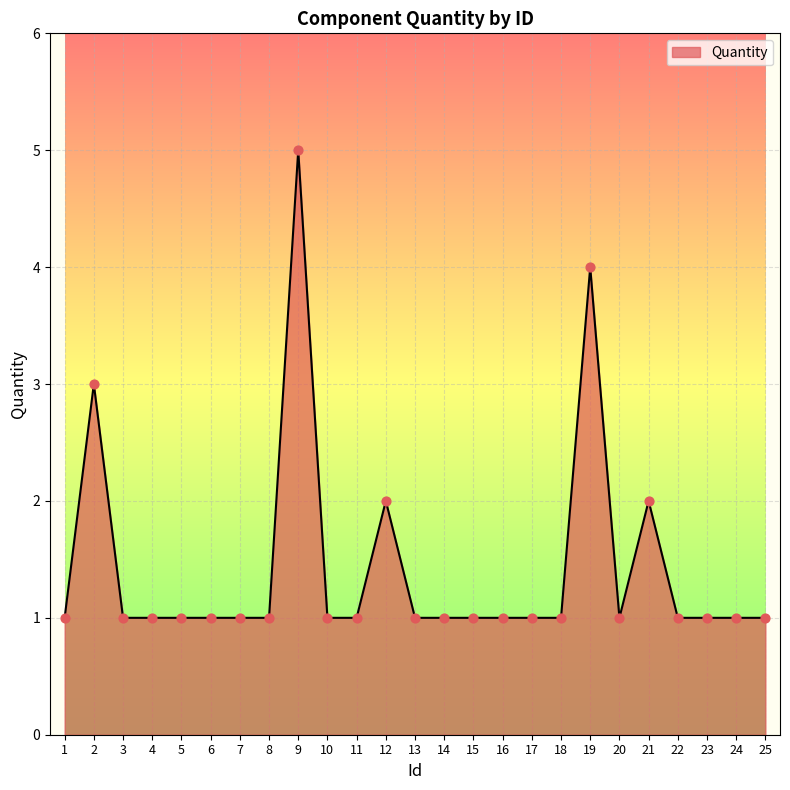

What is the ratio of the value at 7 to the value at 15?

1.0